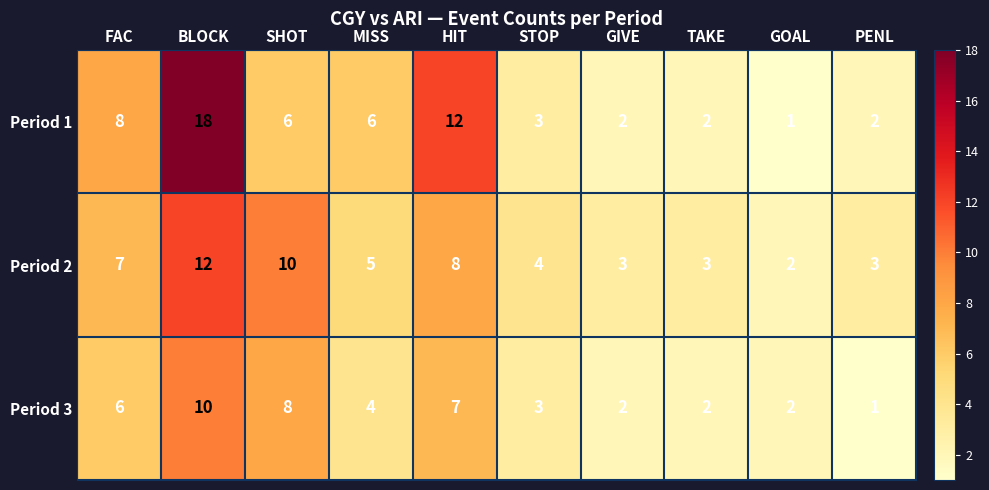

What is the average value of the Period 1 series?

6